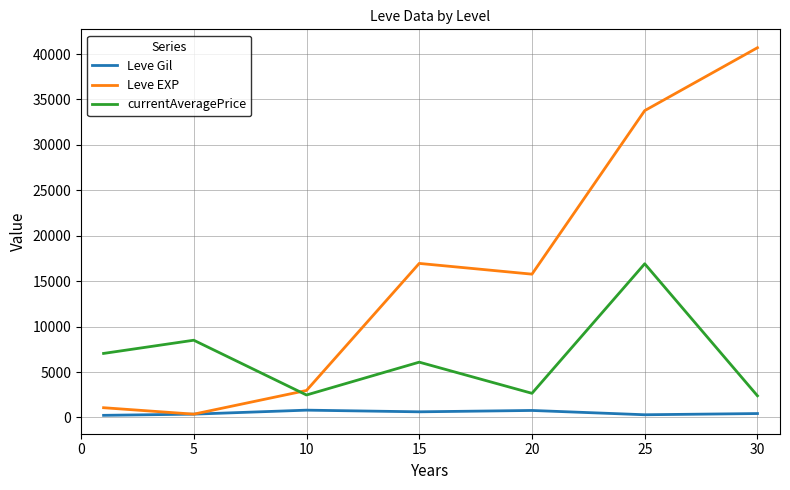

Which series has the widest spread of values?

Leve EXP